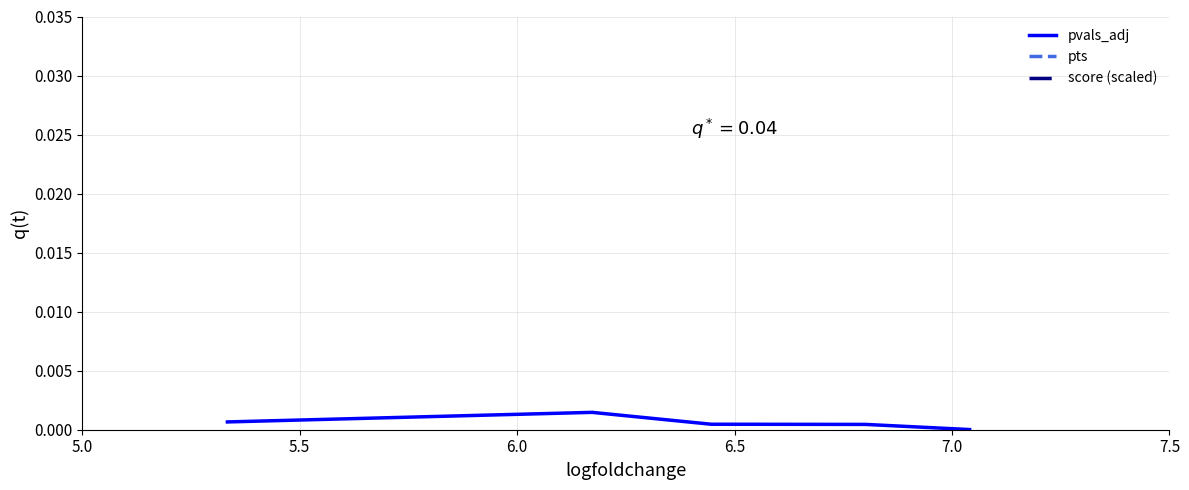

List the series in order of their overall mean, highest first.

pts, score (scaled), pvals_adj